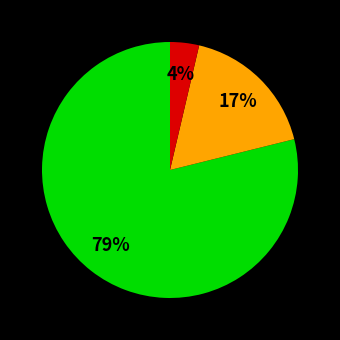

Does any single category account for the majority?

Yes